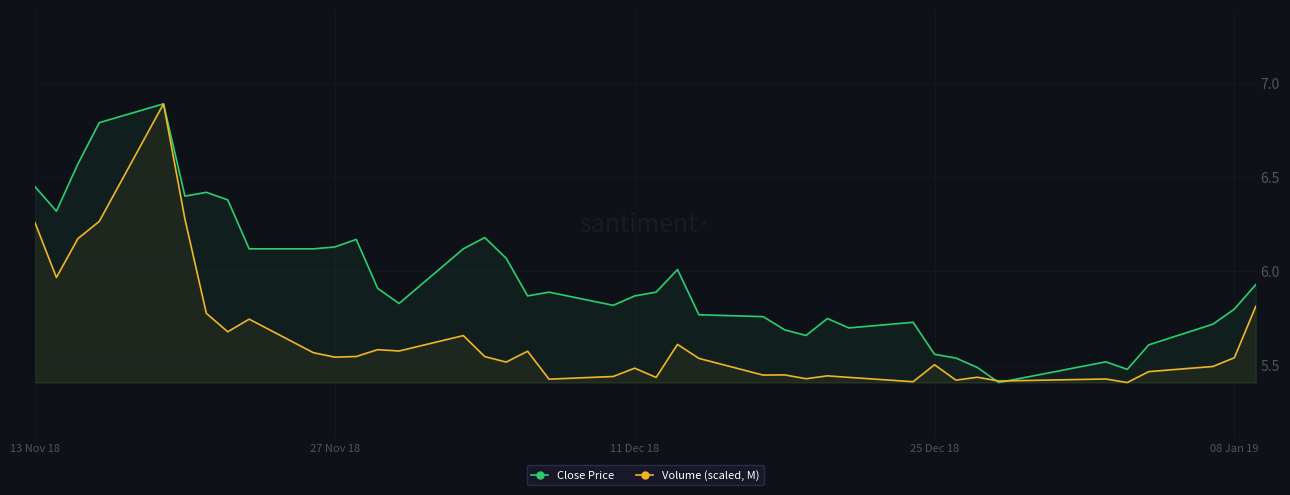

In Close Price, how many points are lower than both neighbors (excluding endpoints)?

9